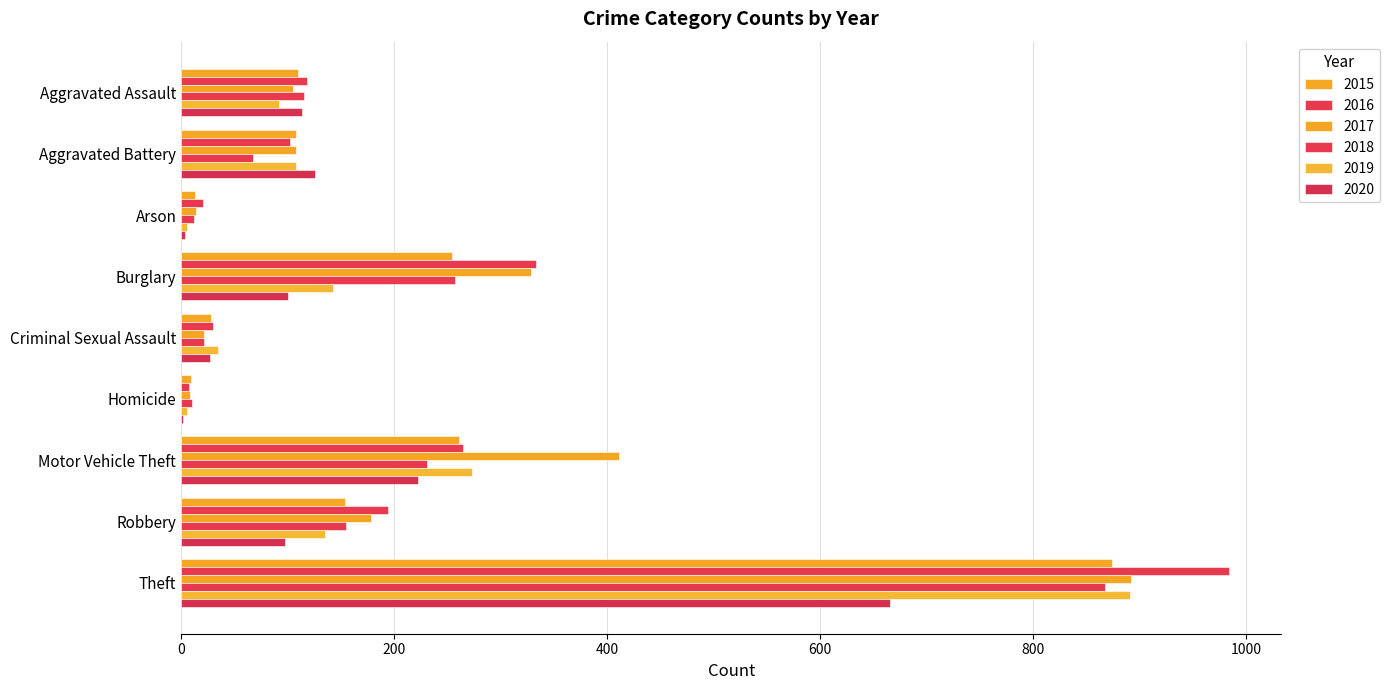

Which series changed the most between Aggravated Assault and Burglary?

2017